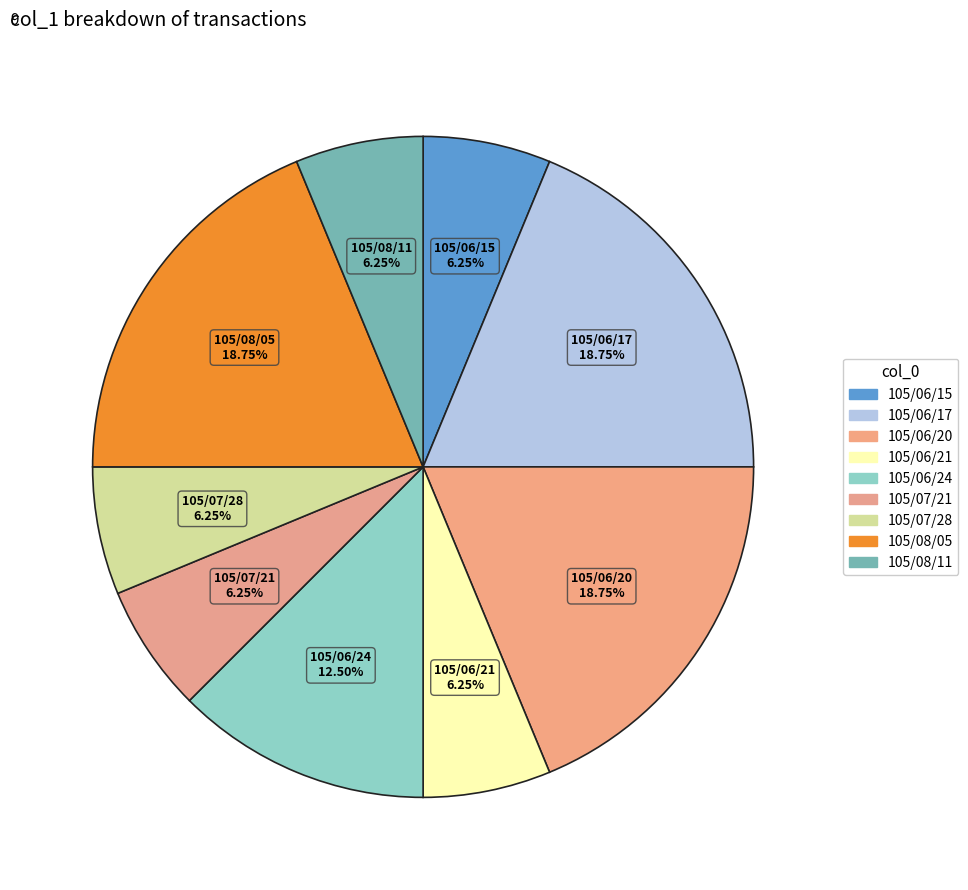

How many slices are in this pie chart?

9